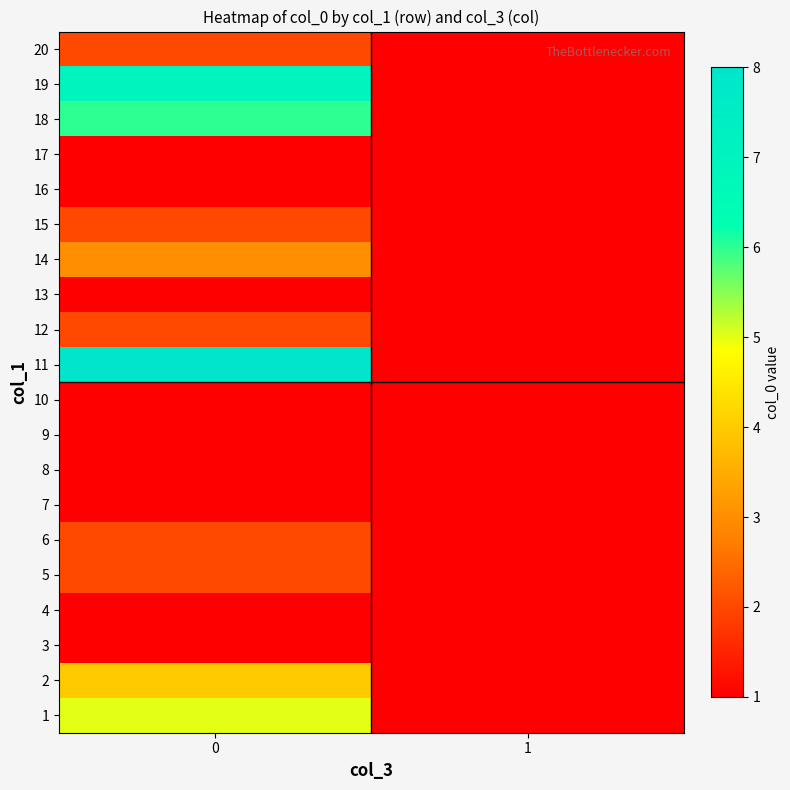

Reading left to right, list all the values displayed in this chart.

row_0: 0=5	1=1
row_1: 0=4	1=1
row_2: 0=1	1=1
row_3: 0=1	1=1
row_4: 0=2	1=1
row_5: 0=2	1=1
row_6: 0=1	1=1
row_7: 0=1	1=1
row_8: 0=1	1=1
row_9: 0=1	1=1
row_10: 0=8	1=1
row_11: 0=2	1=1
row_12: 0=1	1=1
row_13: 0=3	1=1
row_14: 0=2	1=1
row_15: 0=1	1=1
row_16: 0=1	1=1
row_17: 0=6	1=1
row_18: 0=7	1=1
row_19: 0=2	1=1